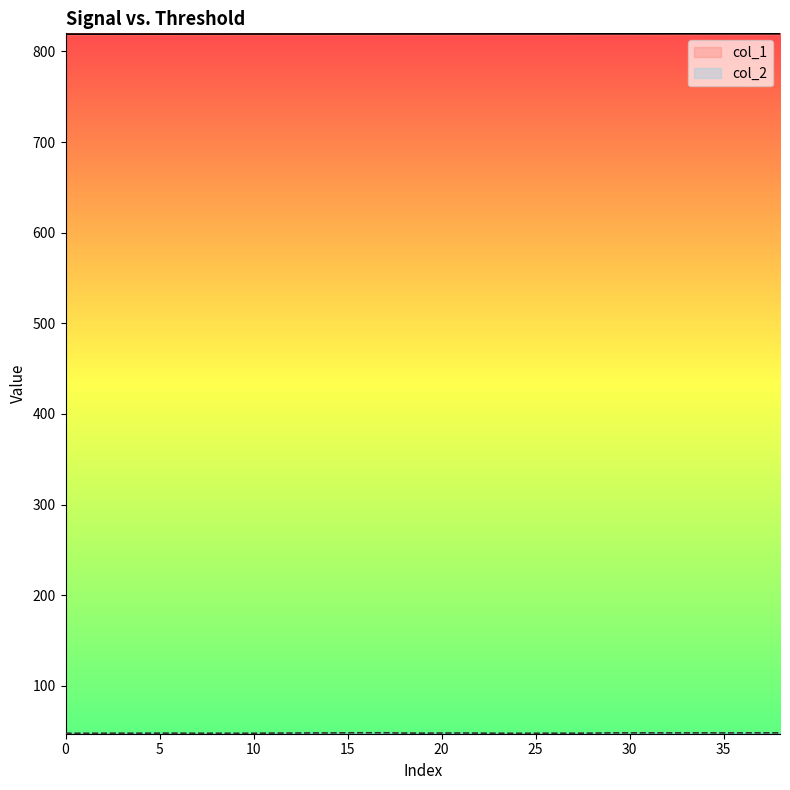

Reading left to right, what are all the values shown in this chart?

col_1: 0=819.0	1=819.0	2=819.0	3=819.0	4=819.0	5=819.0	6=819.1	7=819.1	8=819.1	9=819.1	10=819.1	11=819.1	12=819.1	13=819.1	14=819.1	15=819.1	16=819.1	17=819.2	18=819.2	19=819.2	20=819.2	21=819.2	22=819.2	23=819.2	24=819.2	25=819.2	26=819.2	27=819.3	28=819.3	29=819.3	30=819.3	31=819.3	32=819.3	33=819.3	34=819.3	35=819.3	36=819.3	37=819.4	38=819.4
col_2: 0=47.9	1=47.8	2=47.8	3=47.9	4=47.9	5=47.9	6=47.9	7=47.8	8=47.8	9=47.8	10=47.8	11=48.0	12=48.0	13=48.2	14=48.2	15=48.3	16=48.3	17=48.3	18=48.1	19=47.9	20=48.1	21=48.1	22=47.9	23=47.8	24=47.8	25=47.8	26=47.9	27=47.8	28=48.0	29=48.2	30=48.2	31=48.3	32=48.2	33=48.2	34=48.2	35=48.2	36=48.2	37=48.3	38=48.2